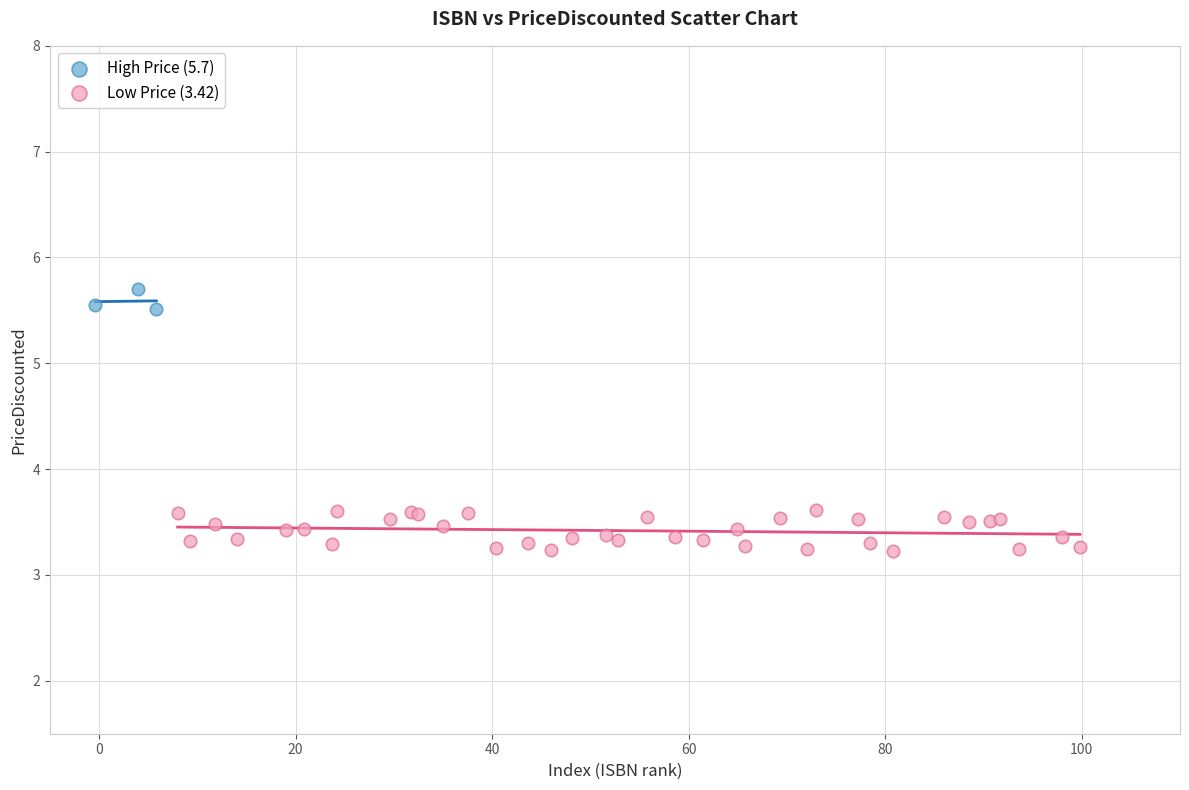

Which series has the largest Y range (max minus min)?

Low Price (3.42)